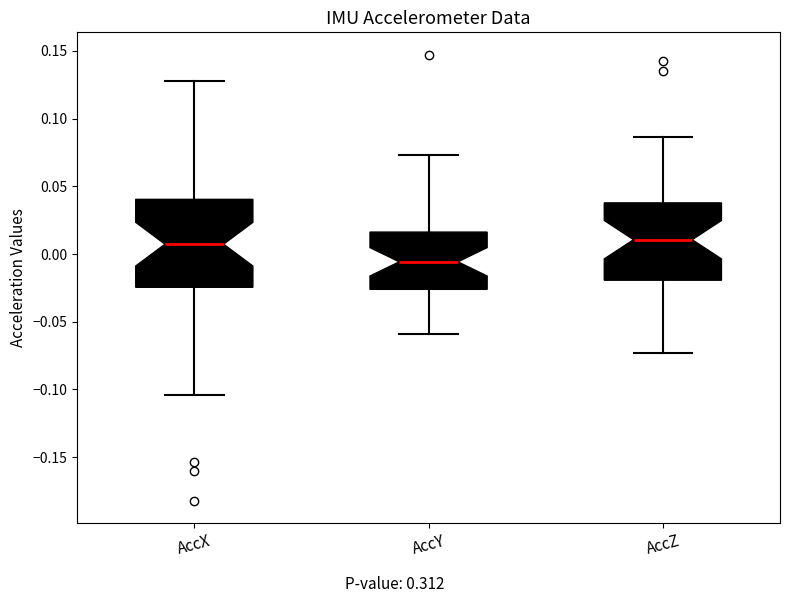

Comparing the boxes themselves (not the whiskers), which one is the tallest?

AccX